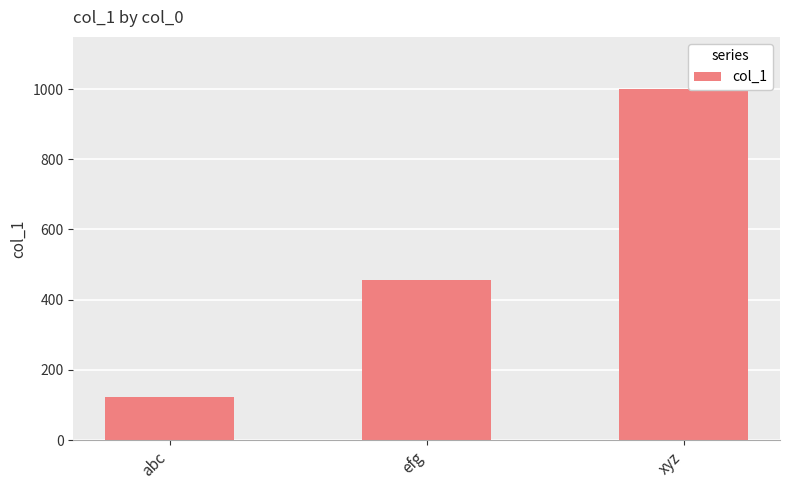

What is the maximum value shown in the chart?

999